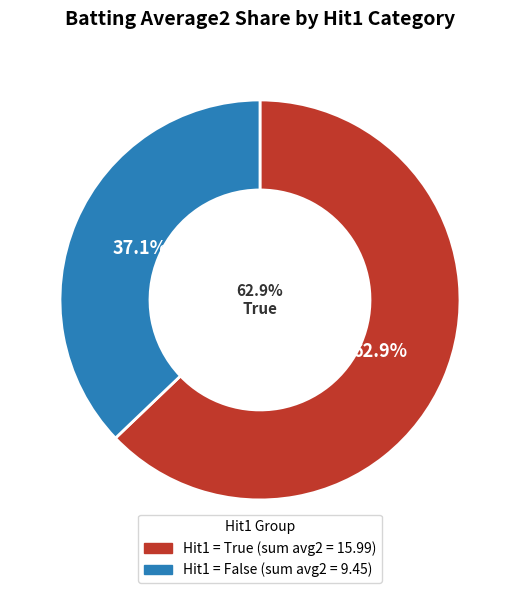

Is there a majority slice in this chart?

Yes